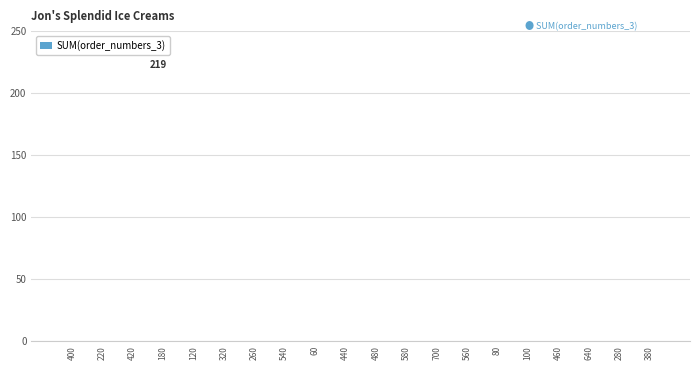

Count the number of categories in the chart.

20